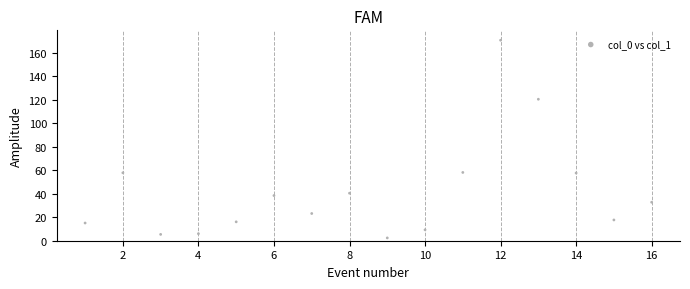

What is the range of Y values (max minus min)?

168.5